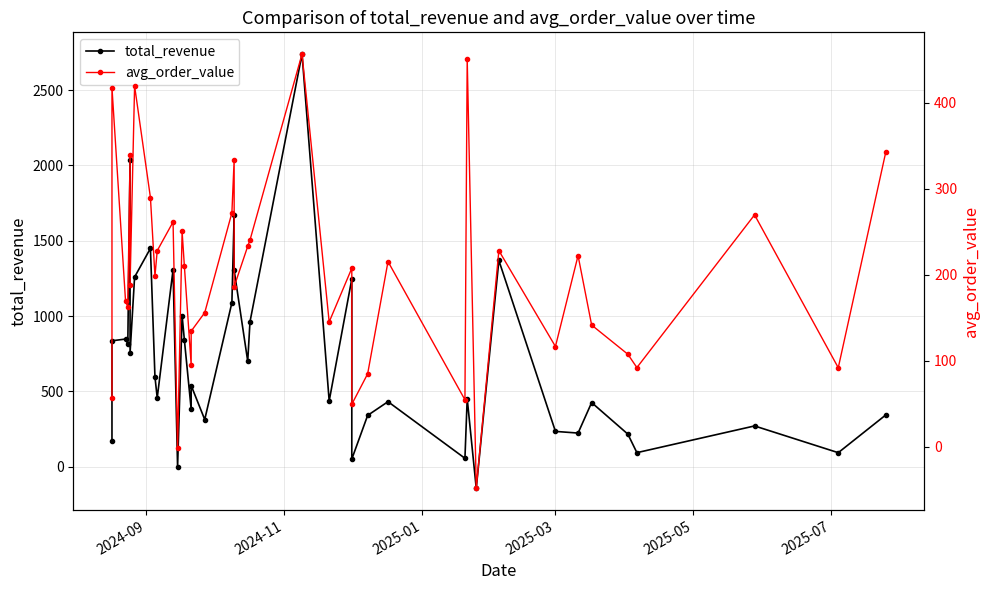

What is the difference between the second highest and second lowest values in the total_revenue series?

2037.2